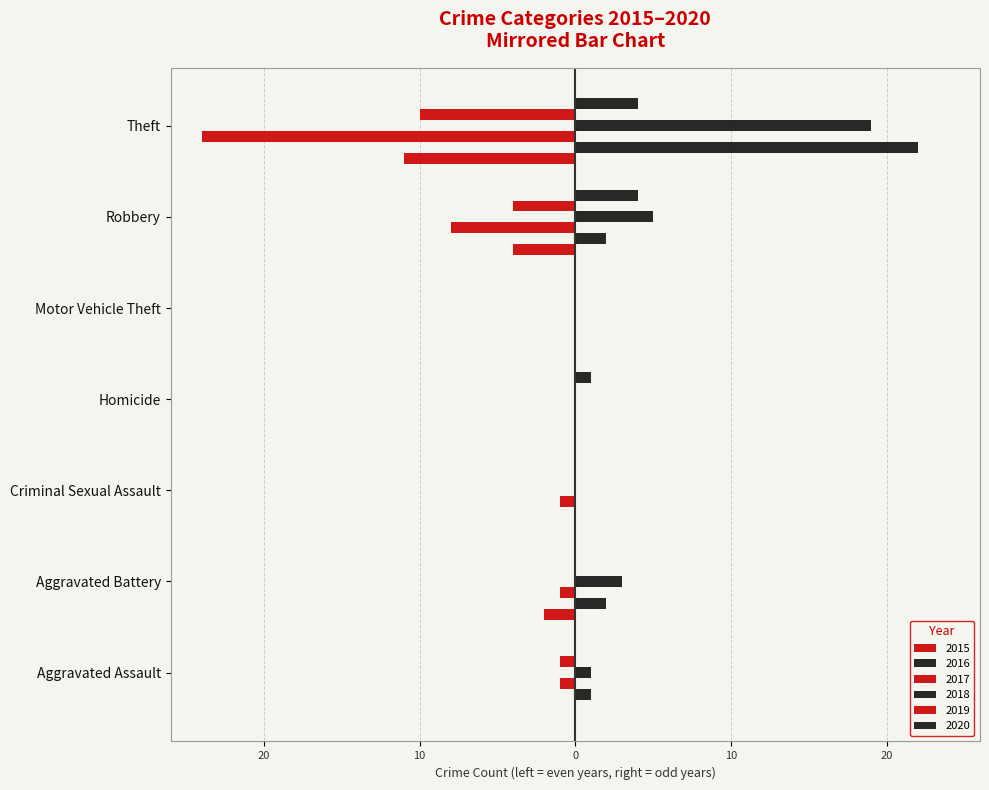

What is the label of the 7th bar from the right?

Aggravated Assault